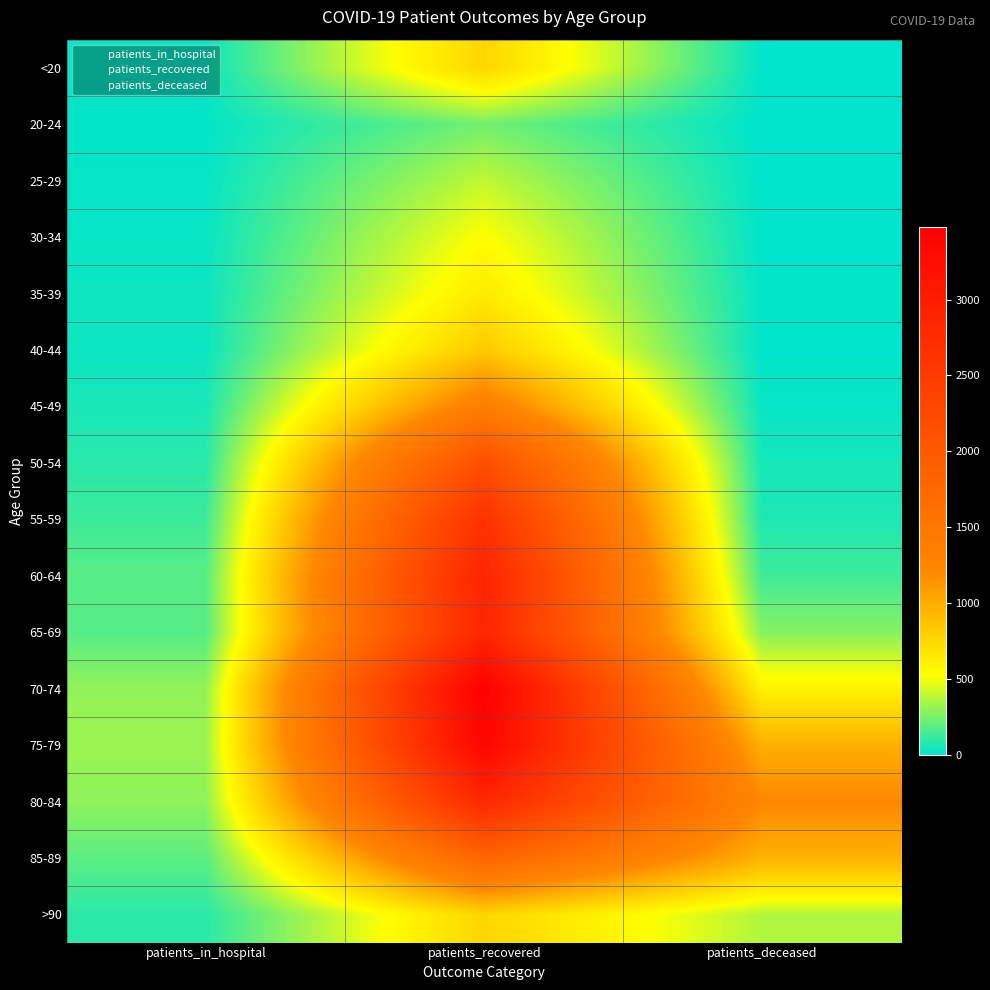

What is the spread (max minus min) of values at patients_in_hospital?

310